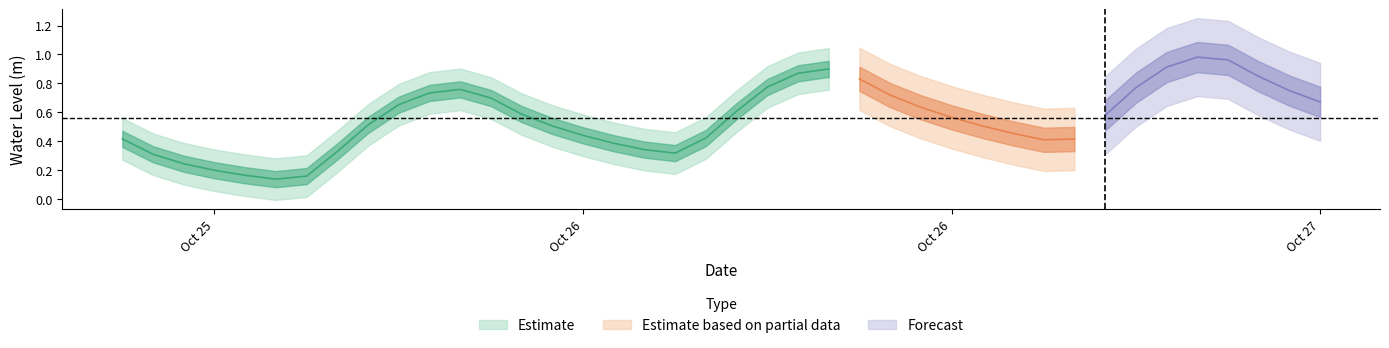

List the labels in order of value, largest first.

2023-10-26 23:00:00, 2023-10-27 00:00:00, 2023-10-26 22:00:00, 2023-10-26 11:00:00, 2023-10-26 10:00:00, 2023-10-27 01:00:00, 2023-10-26 12:00:00, 2023-10-26 09:00:00, 2023-10-26 21:00:00, 2023-10-25 23:00:00, 2023-10-27 02:00:00, 2023-10-25 22:00:00, 2023-10-26 13:00:00, 2023-10-26 00:00:00, 2023-10-27 03:00:00, 2023-10-25 21:00:00, 2023-10-26 14:00:00, 2023-10-26 08:00:00, 2023-10-26 01:00:00, 2023-10-26 20:00:00, 2023-10-26 15:00:00, 2023-10-25 20:00:00, 2023-10-26 16:00:00, 2023-10-26 02:00:00, 2023-10-26 17:00:00, 2023-10-26 03:00:00, 2023-10-26 07:00:00, 2023-10-25 12:00:00, 2023-10-26 19:00:00, 2023-10-26 18:00:00, 2023-10-26 04:00:00, 2023-10-26 05:00:00, 2023-10-25 19:00:00, 2023-10-26 06:00:00, 2023-10-25 13:00:00, 2023-10-25 14:00:00, 2023-10-25 15:00:00, 2023-10-25 16:00:00, 2023-10-25 18:00:00, 2023-10-25 17:00:00